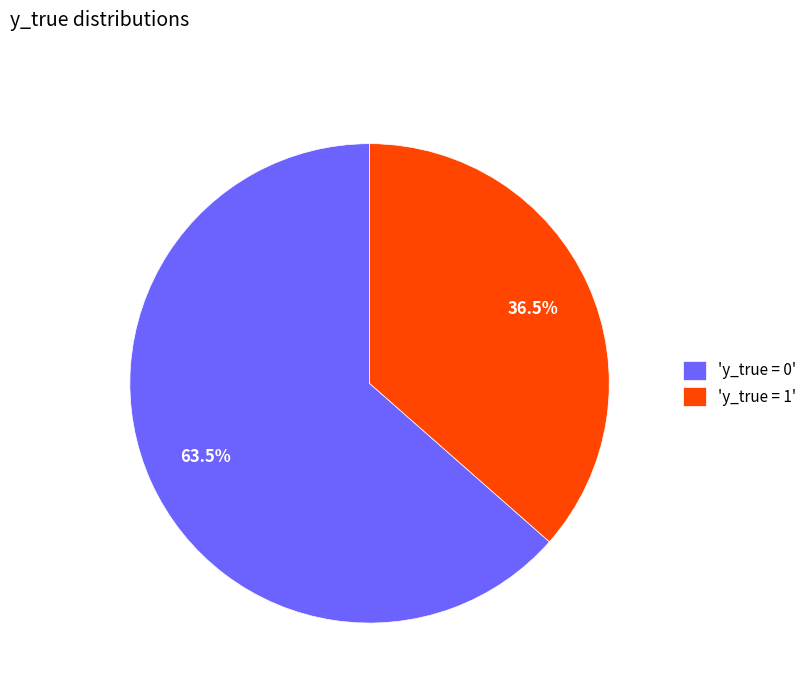

Which slice is the smallest?

'y_true = 1'